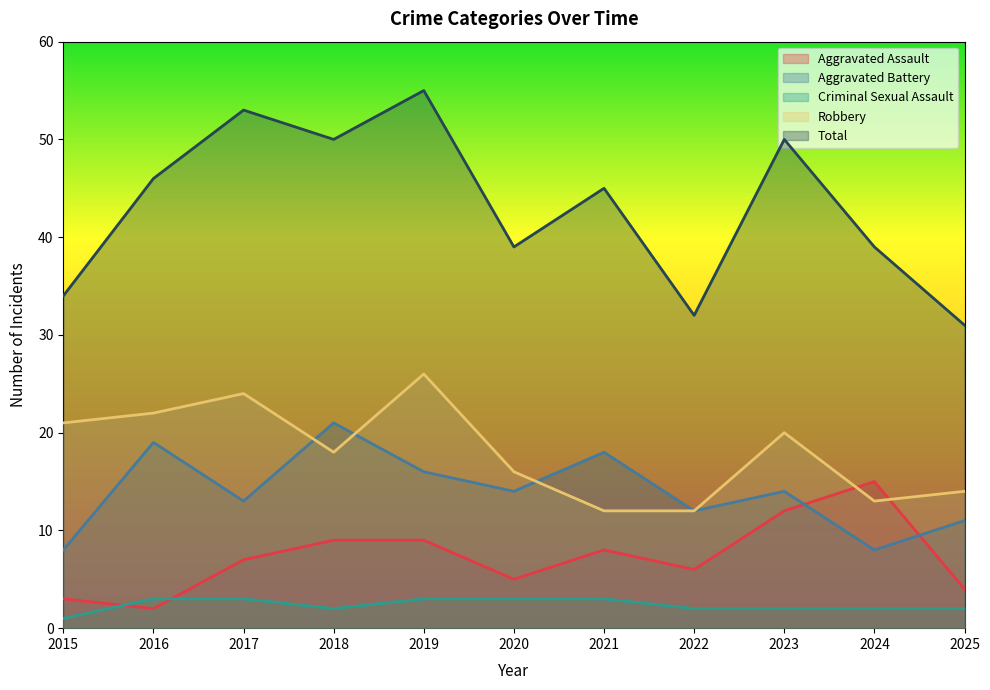

Which category has the highest value in the Aggravated Assault series?

2024